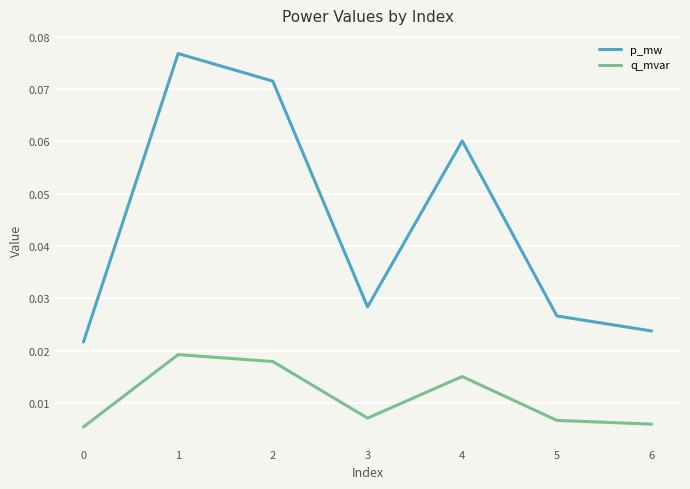

Which series has the widest spread of values?

p_mw